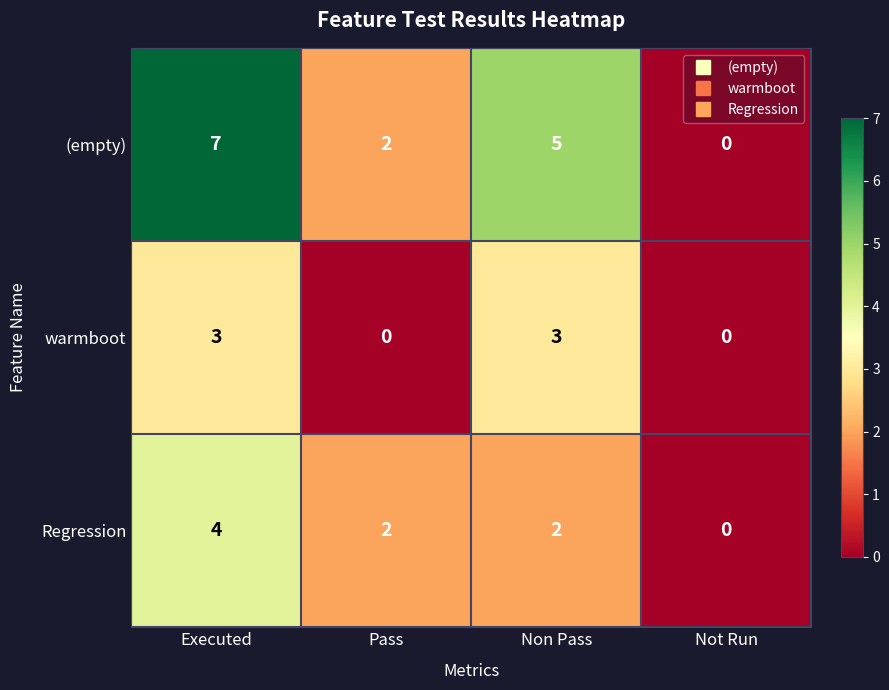

Is it true that Regression equals 0 at Not Run?

True